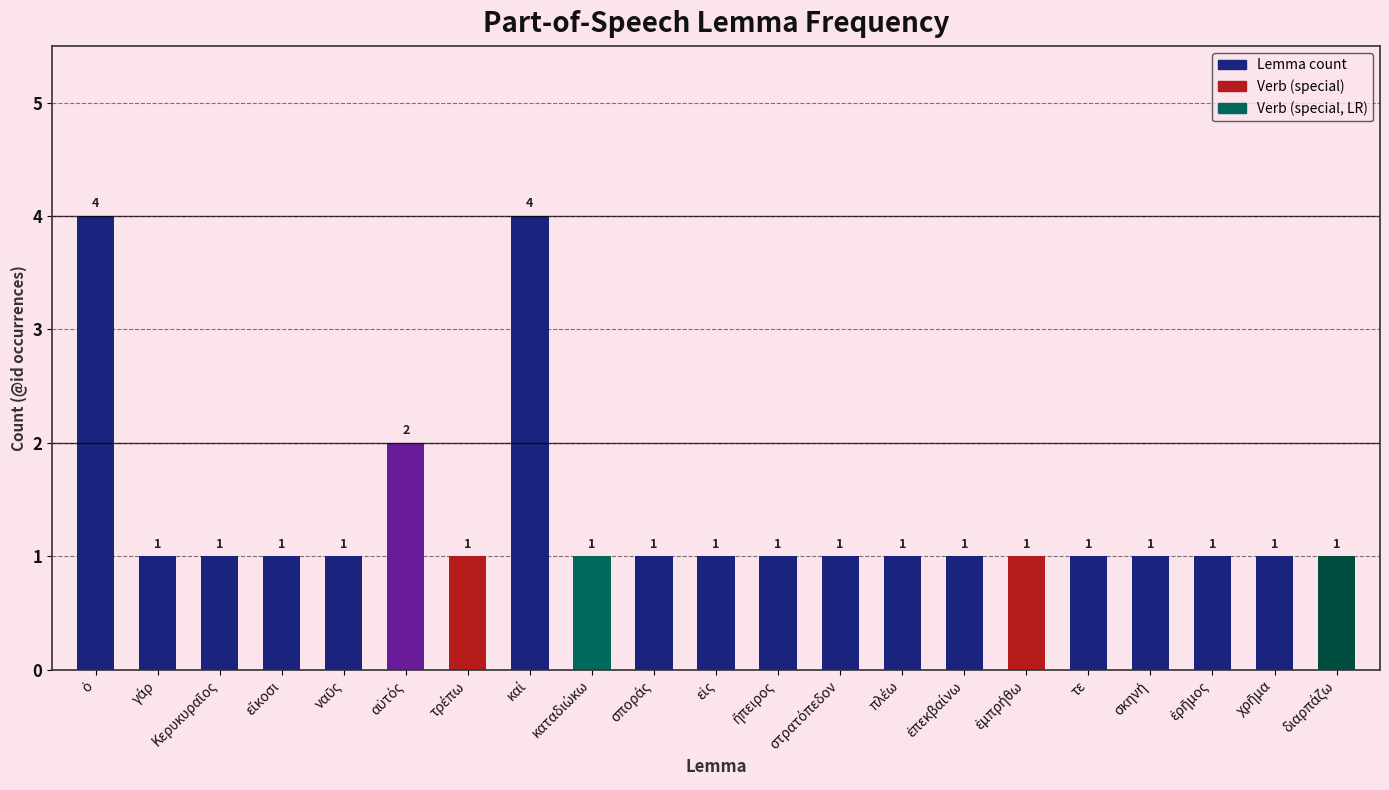

What is the value of the 5th bar from the left?

1